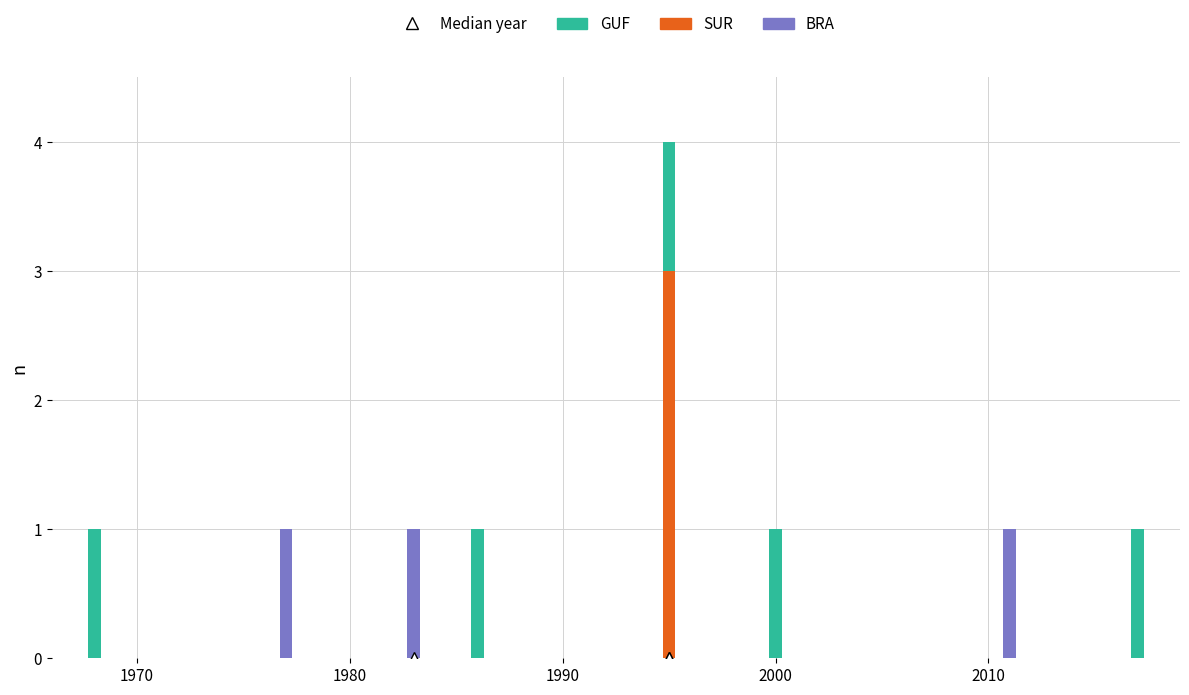

What is the sum of all BRA values?

3